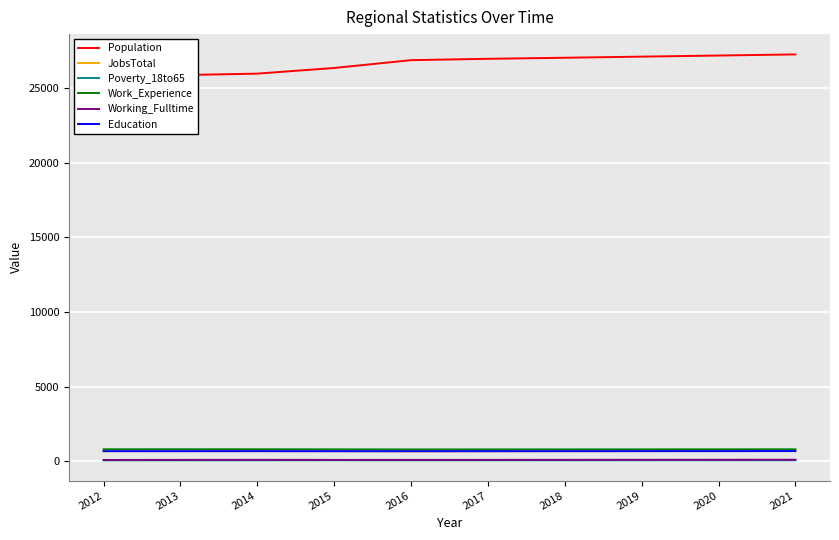

True or false: Work_Experience and Working_Fulltime intersect in this chart.

False